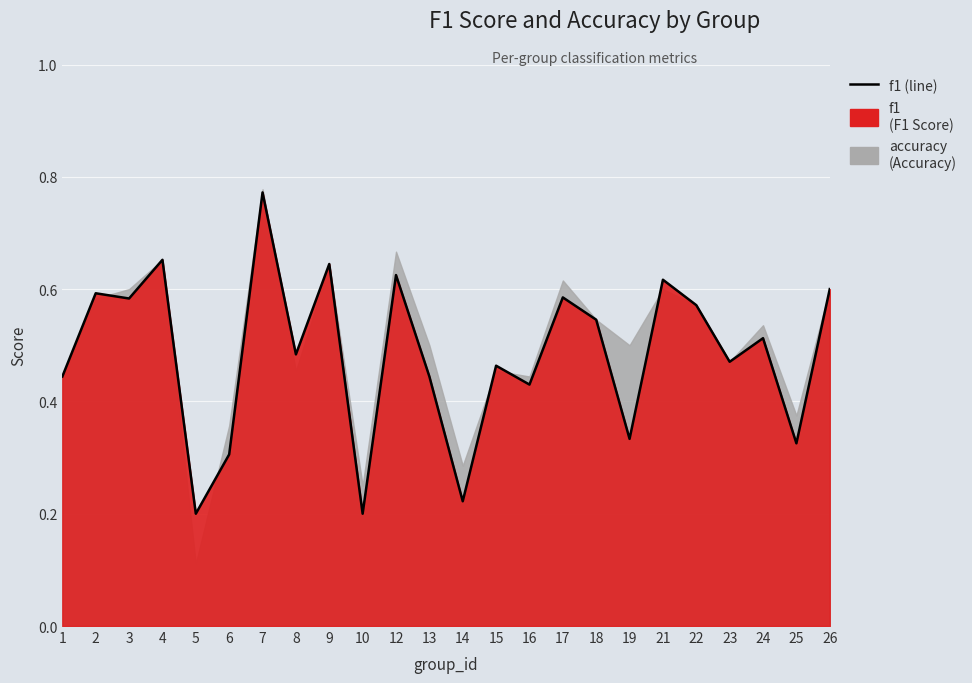

Rank the categories by value from highest to lowest.

7, 4, 9, 12, 21, 26, 2, 17, 3, 22, 18, 24, 8, 23, 15, 1, 13, 16, 19, 25, 6, 14, 5, 10